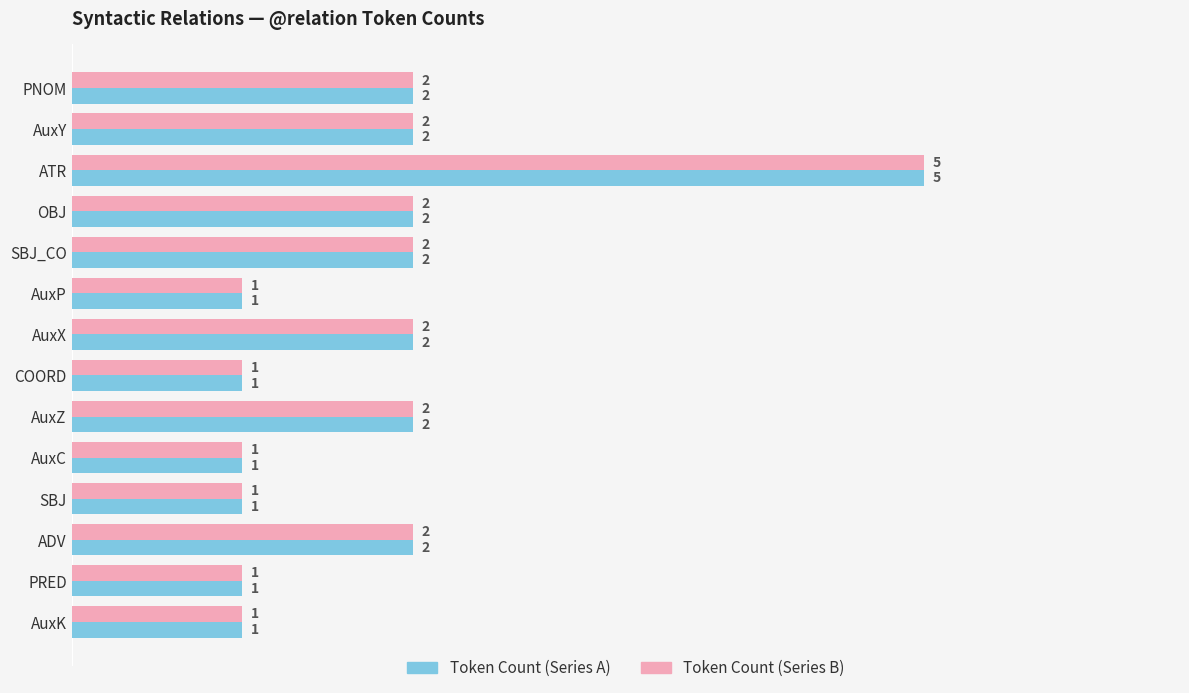

Which category has the highest value across all series?

ATR